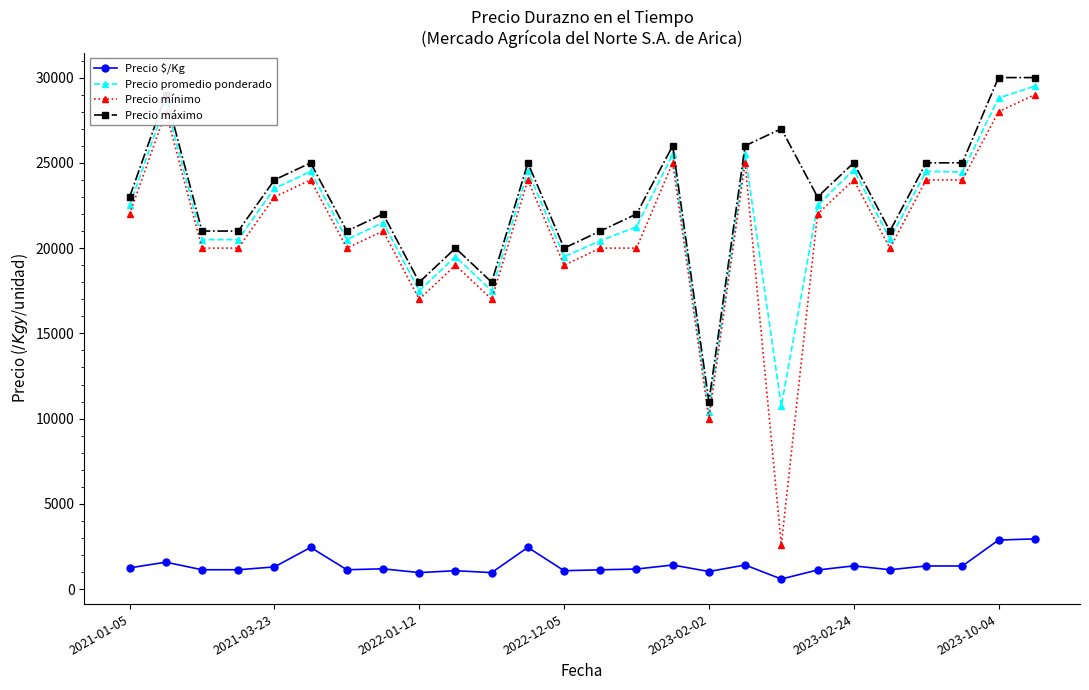

What is the sum of all Precio mínimo values?

547600